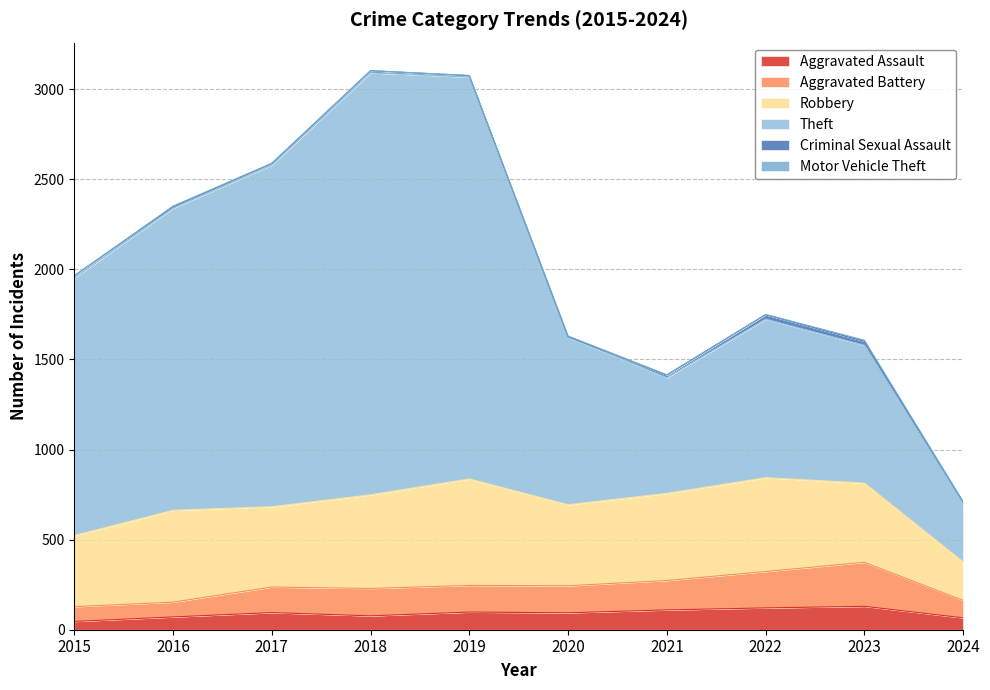

Which category has the lowest value in the Aggravated Battery series?

2015